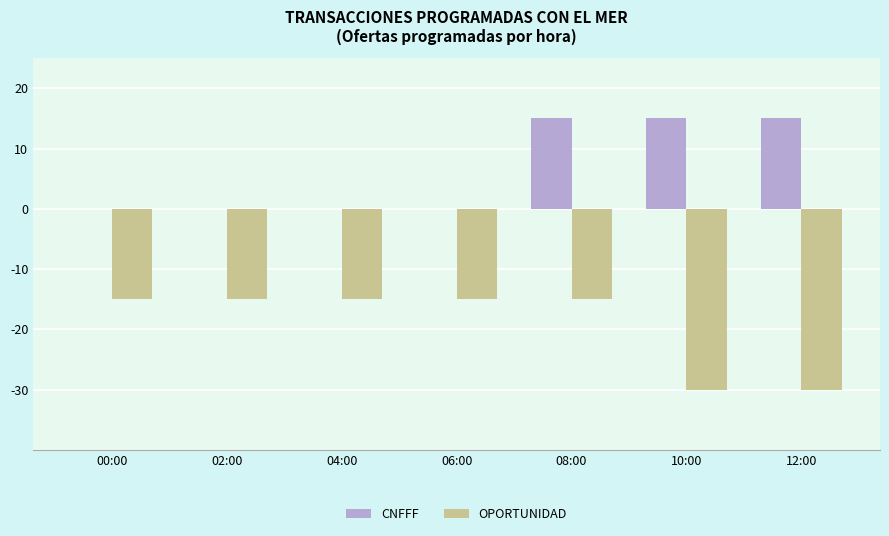

What is the greatest value displayed?

15